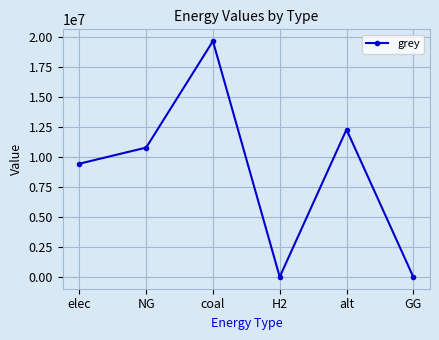

Reading right to left, list all the values displayed in this chart.

GG=0.0	alt=12288253.3	H2=0.0	coal=19654893.6	NG=10779034.8	elec=9437768.6